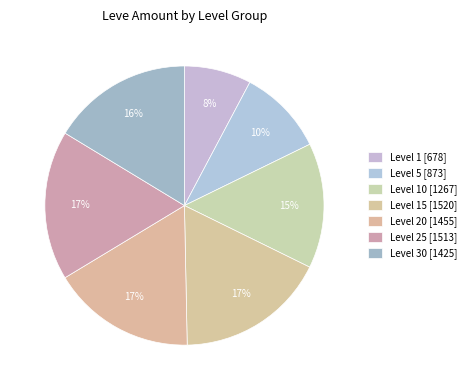

Which category has the smallest portion of the pie?

Level 1 [678]